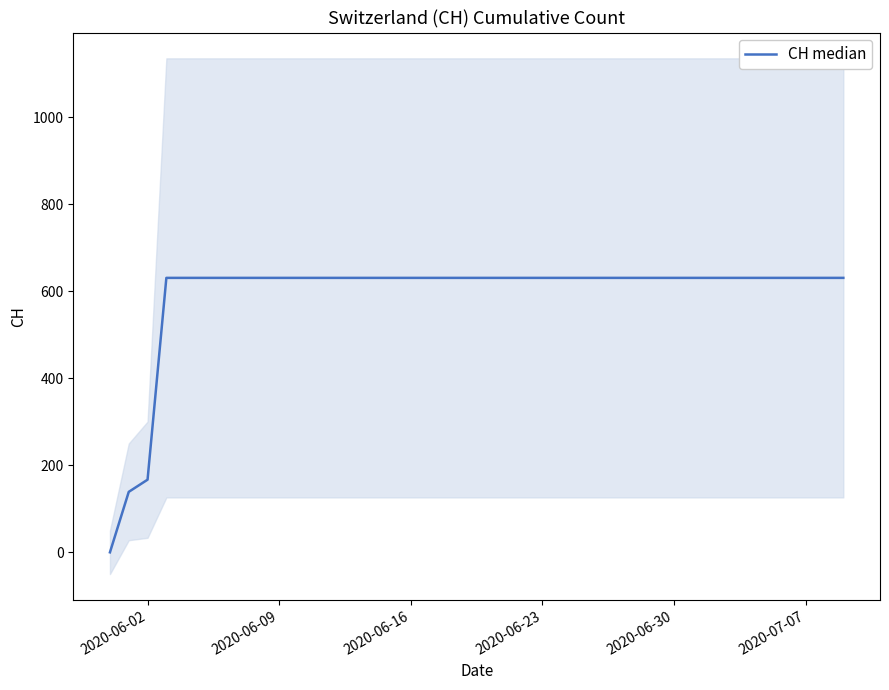

True or false: the data has more than 0 interior local peaks.

False